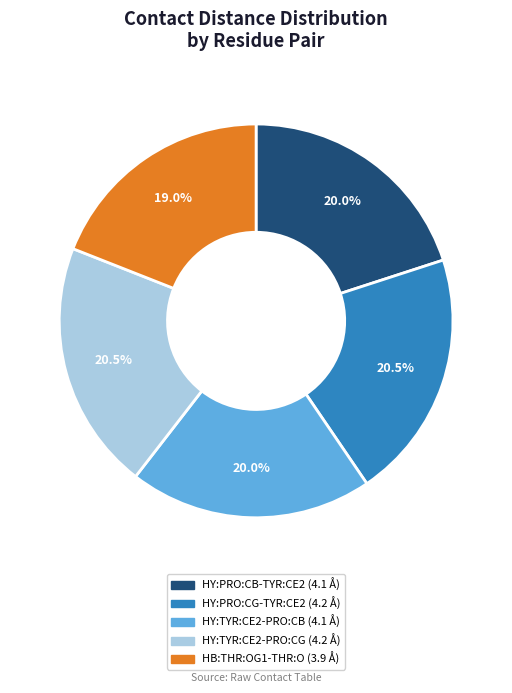

Which slice is the smallest?

HB:THR:OG1-THR:O